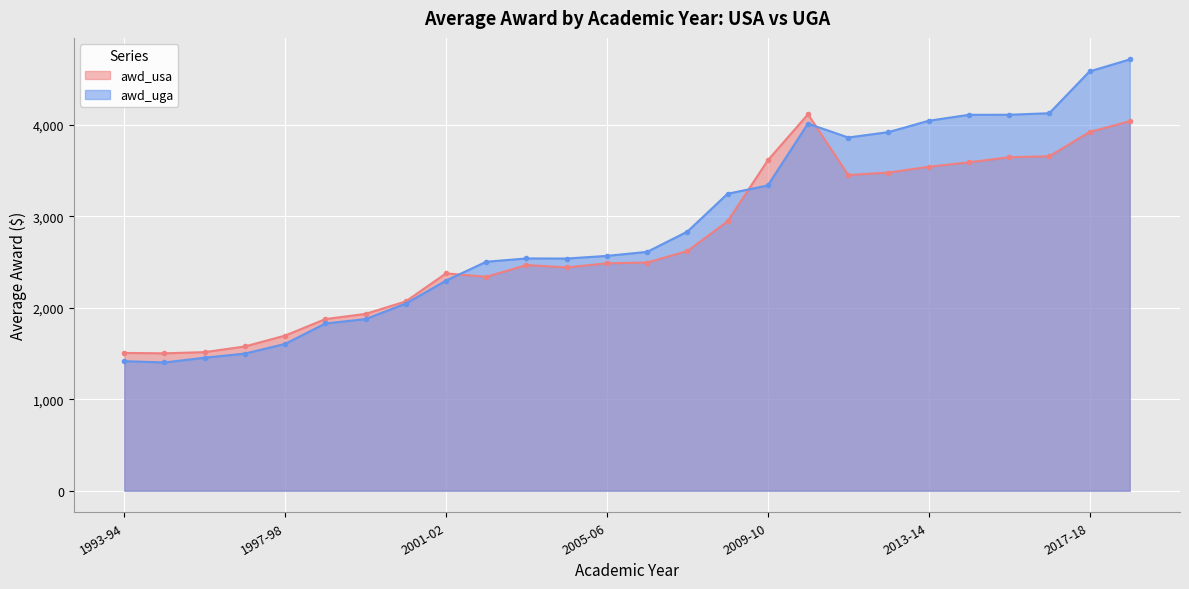

Reading left to right, extract all data points from this chart.

awd_usa: 1993-94=1506.0	1994-95=1502.0	1995-96=1515.0	1996-97=1577.0	1997-98=1696.0	1998-99=1876.0	1999-00=1933.0	2000-01=2070.0	2001-02=2376.0	2002-03=2338.0	2003-04=2467.0	2004-05=2441.0	2005-06=2486.0	2006-07=2494.0	2007-08=2620.0	2008-09=2945.0	2009-10=3611.0	2010-11=4115.0	2011-12=3451.0	2012-13=3478.0	2013-14=3541.0	2014-15=3590.0	2015-16=3645.6	2016-17=3656.0	2017-18=3921.2	2018-19=4039.4
awd_uga: 1993-94=1416.0	1994-95=1402.0	1995-96=1454.0	1996-97=1499.0	1997-98=1605.0	1998-99=1828.0	1999-00=1876.0	2000-01=2046.0	2001-02=2297.0	2002-03=2503.0	2003-04=2539.0	2004-05=2538.0	2005-06=2567.0	2006-07=2611.0	2007-08=2832.0	2008-09=3246.0	2009-10=3337.0	2010-11=4013.0	2011-12=3861.0	2012-13=3920.0	2013-14=4044.0	2014-15=4109.0	2015-16=4109.8	2016-17=4126.6	2017-18=4583.4	2018-19=4714.3